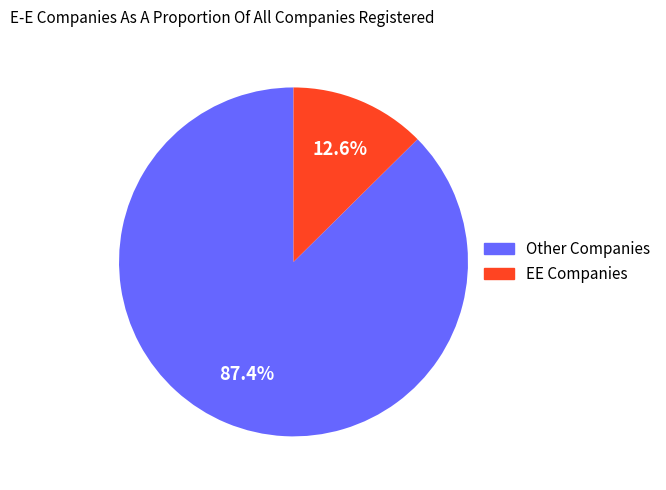

Is there a majority slice in this chart?

Yes